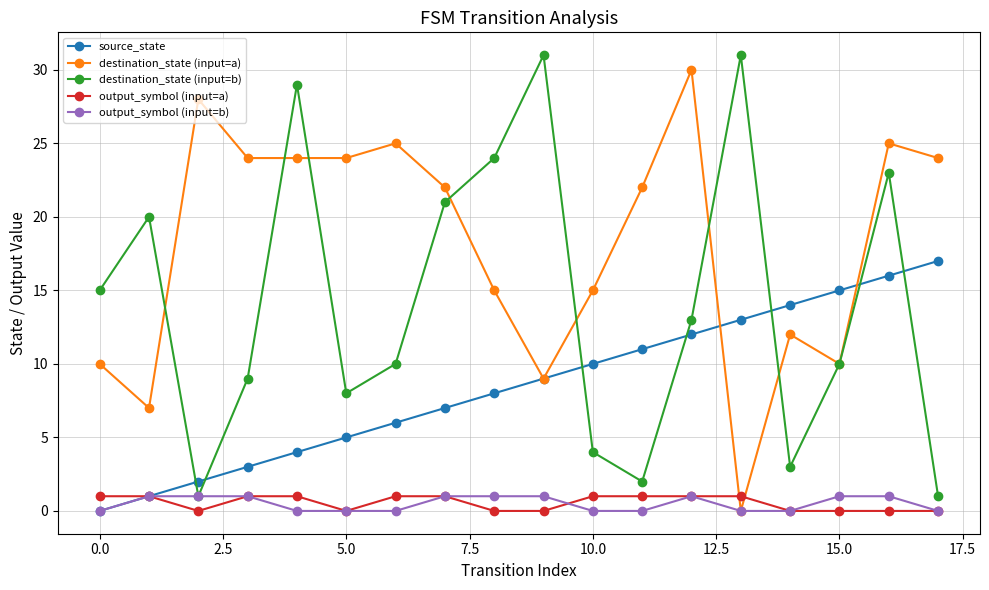

Reading right to left, transcribe all the data shown in this chart.

source_state: 17	16	15	14	13	12	11	10	9	8	7	6	5	4	3	2	1	0
destination_state (input=a): 24	25	10	12	0	30	22	15	9	15	22	25	24	24	24	28	7	10
destination_state (input=b): 1	23	10	3	31	13	2	4	31	24	21	10	8	29	9	1	20	15
output_symbol (input=a): 0	0	0	0	1	1	1	1	0	0	1	1	0	1	1	0	1	1
output_symbol (input=b): 0	1	1	0	0	1	0	0	1	1	1	0	0	0	1	1	1	0